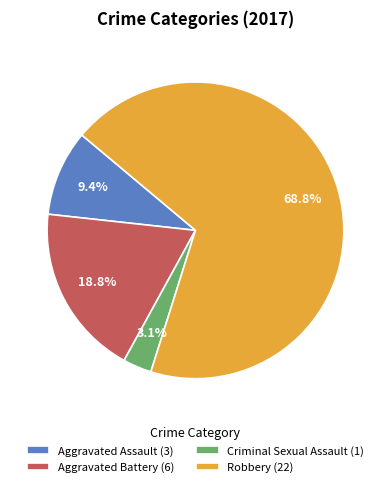

What is the largest slice in the pie chart?

Robbery